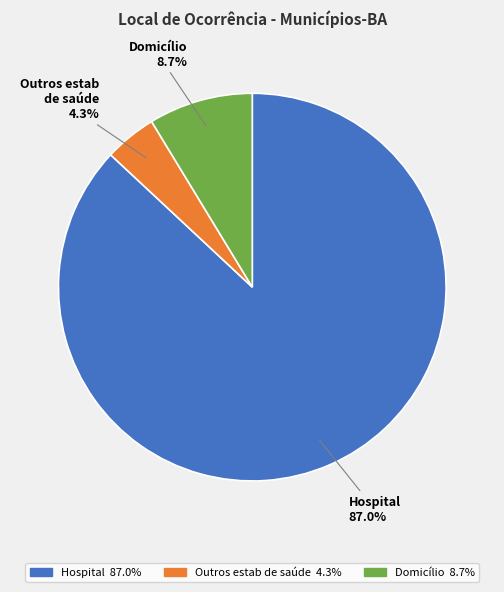

How many slices are in this pie chart?

3